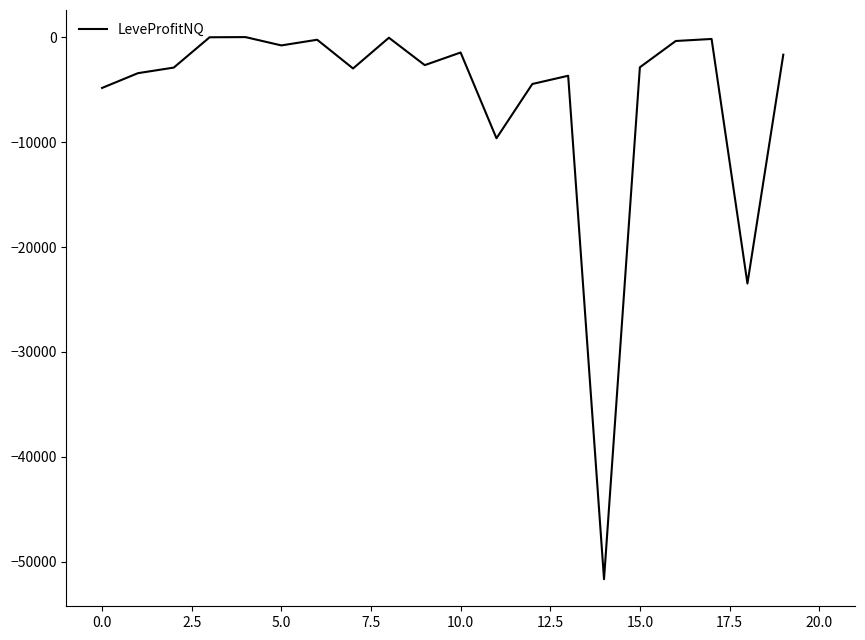

What is the smallest value displayed?

-51671.0